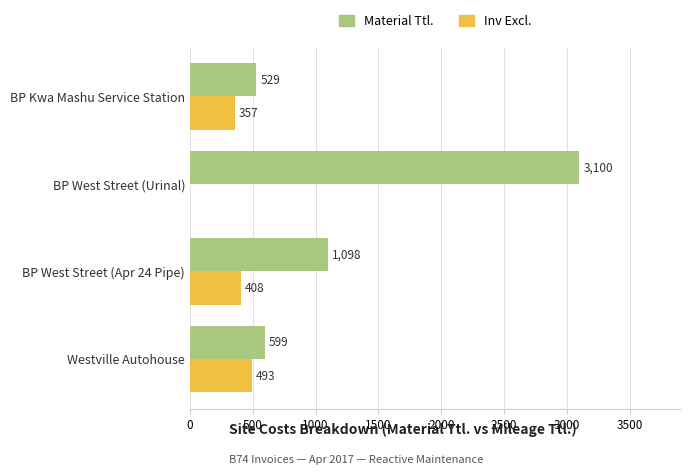

Where is Material Ttl. nearest to the value 1814?

BP West Street (Apr 24 Pipe)